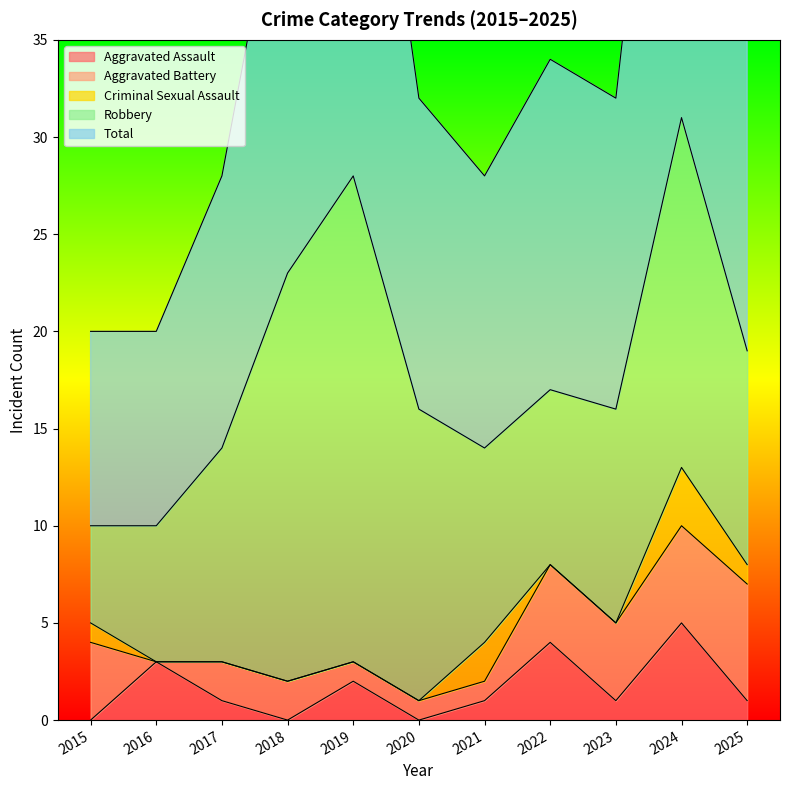

What are all the series names shown in the legend?

Aggravated Assault, Aggravated Battery, Criminal Sexual Assault, Robbery, Total